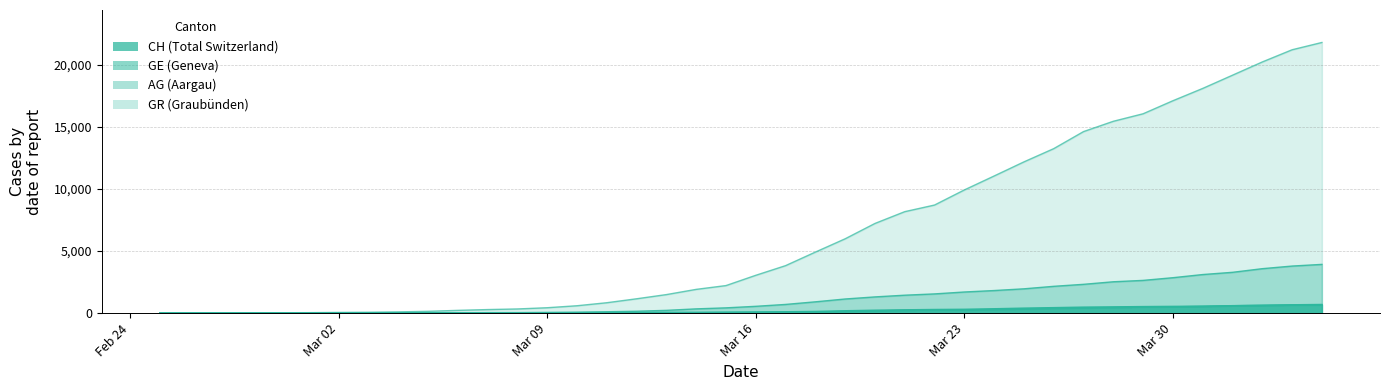

What is the highest value of the AG series?

702